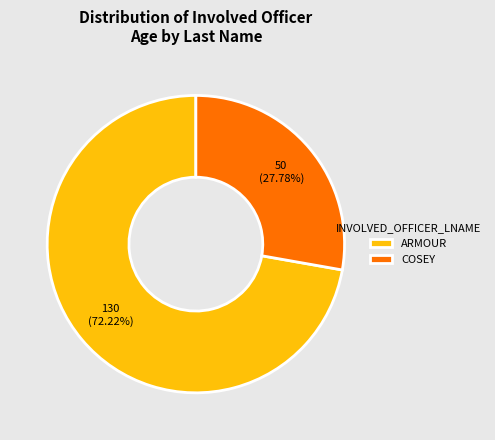

Does ARMOUR account for over 50% of the chart?

Yes